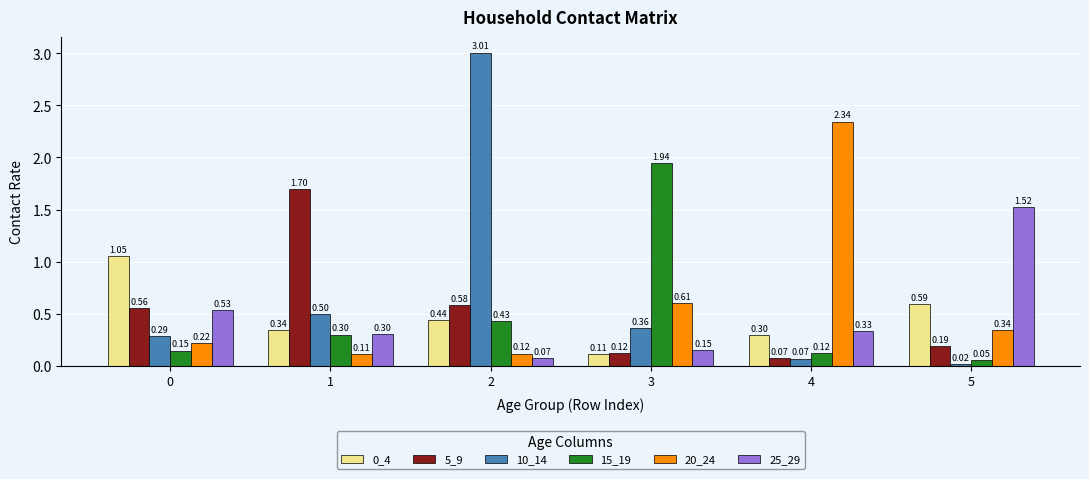

How many series are shown in this chart?

6